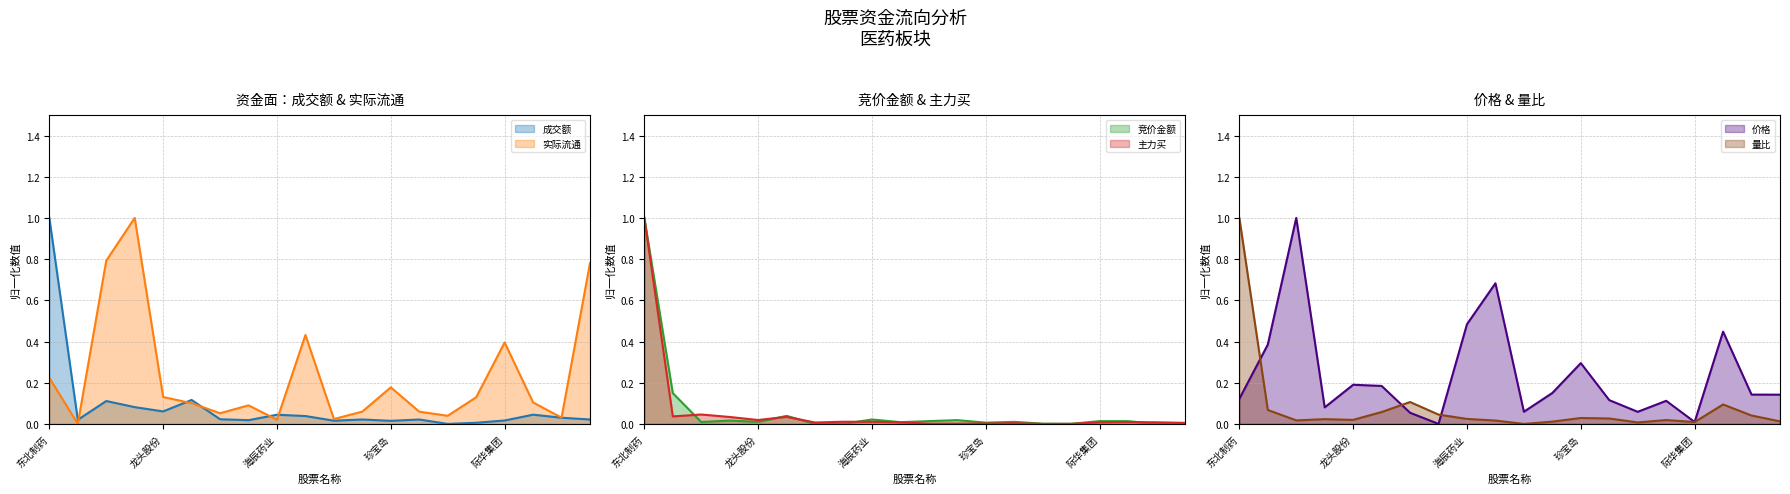

At which label is 价格 closest to 0?

7